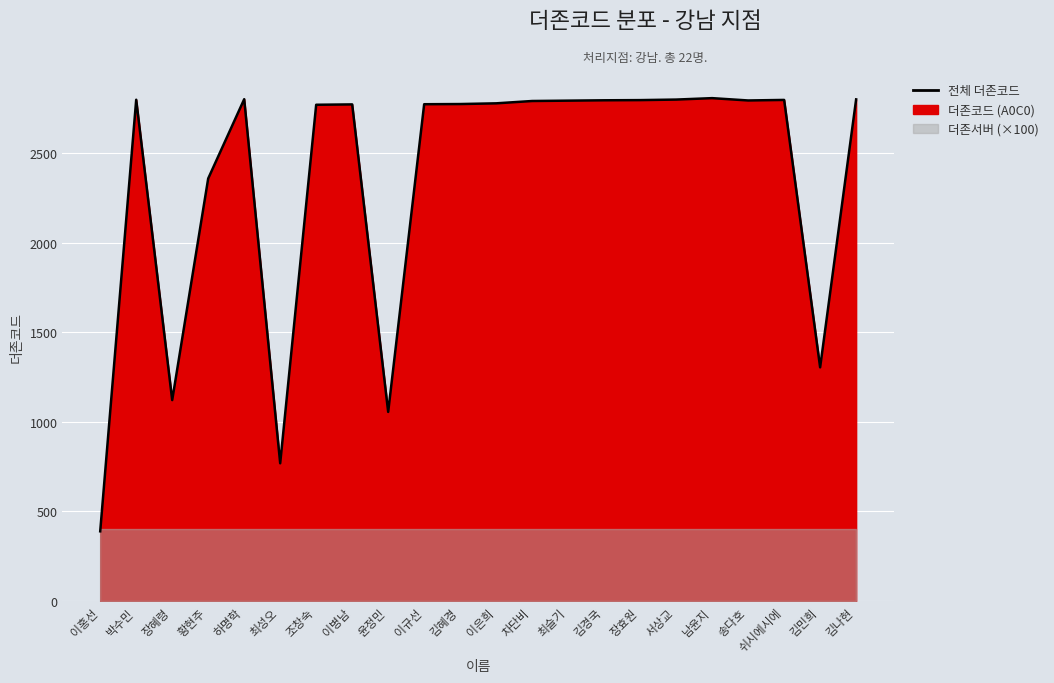

What is the maximum value shown in the chart?

2809